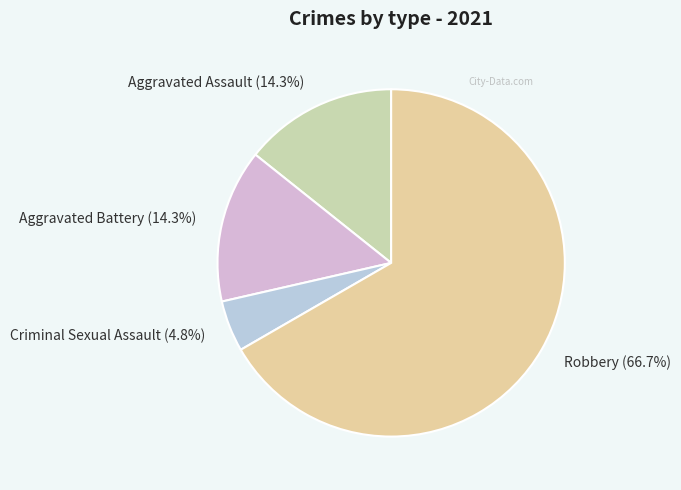

Count the number of slices in the pie.

4